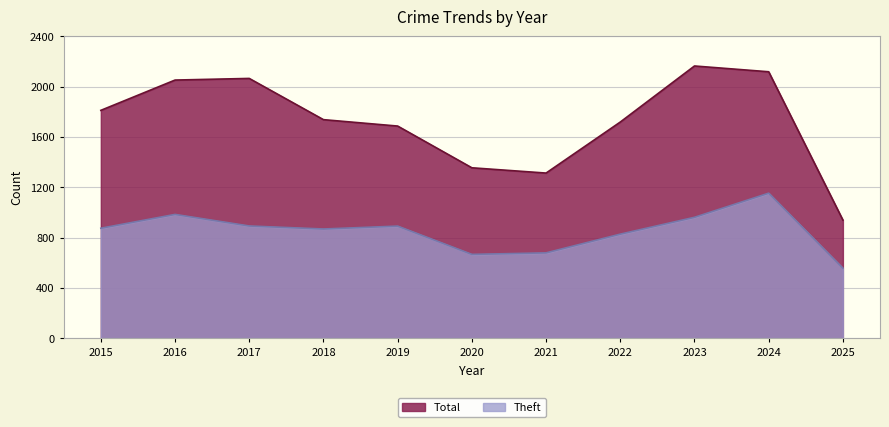

How many interior local valleys does the Theft series have?

2